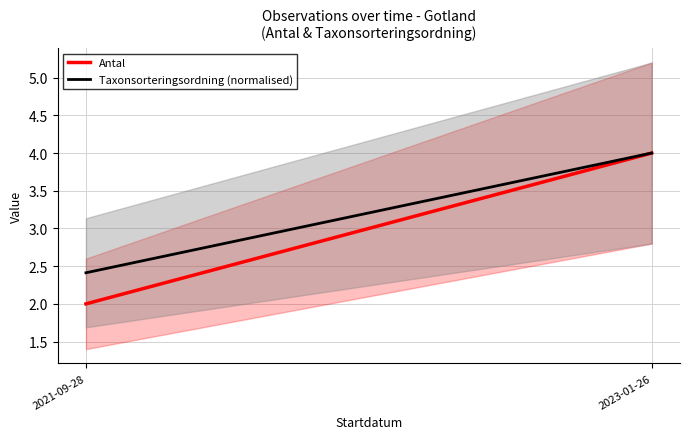

At which label does Antal reach its peak?

2023-01-26